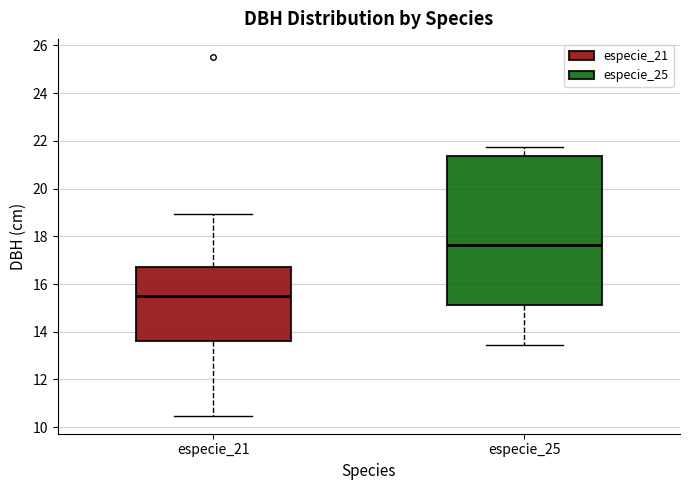

Which box's median line is the highest?

especie_25